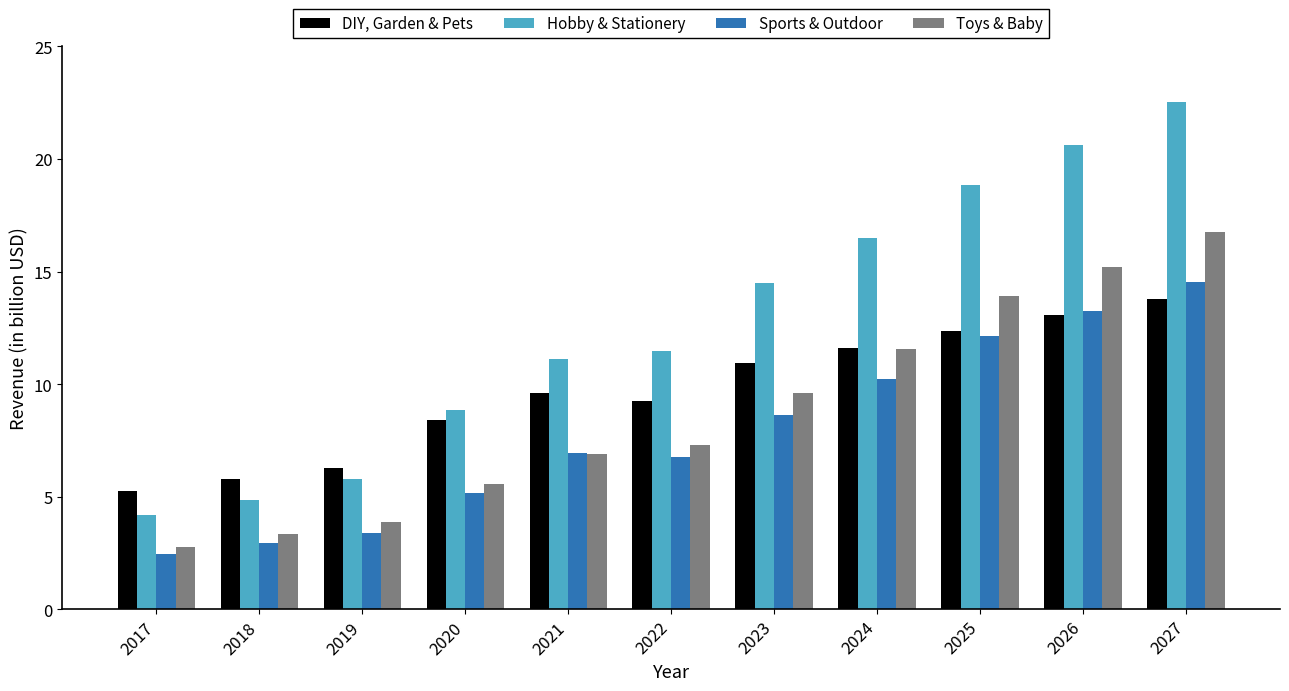

The value of DIY, Garden & Pets at 2017 is 5.3. True or false?

True